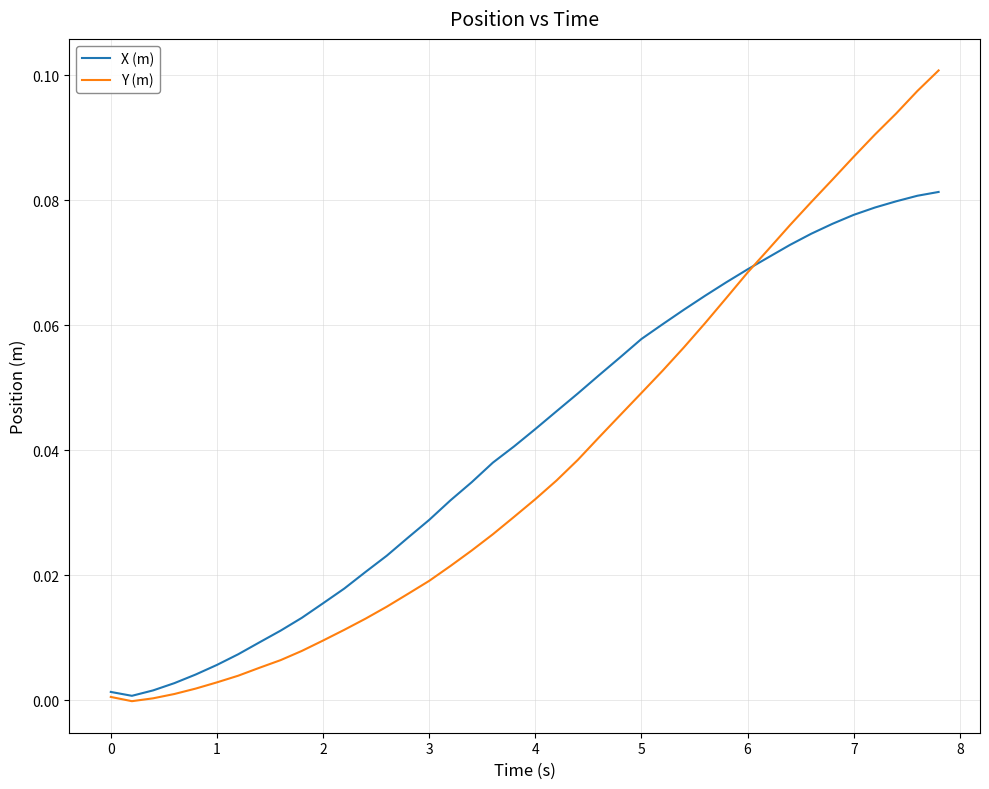

How many lines are shown in the chart?

2